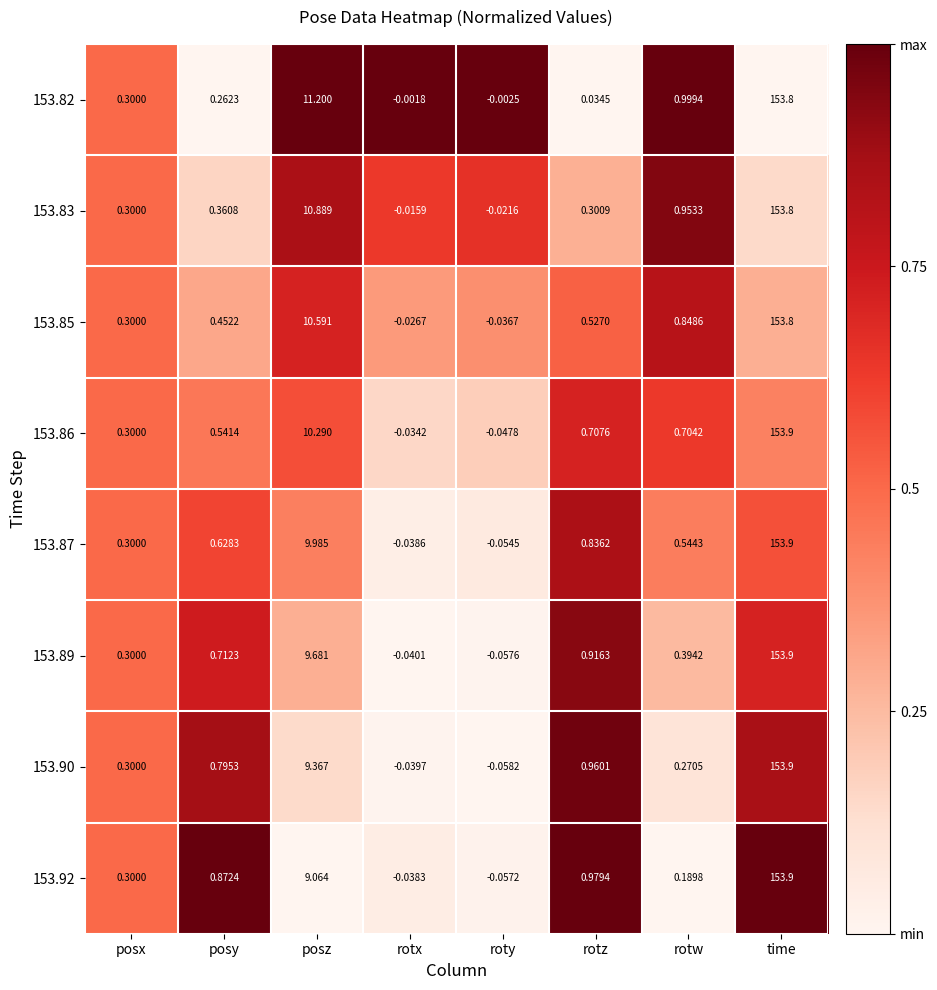

Where is 153.89 nearest to the value 76?

posz